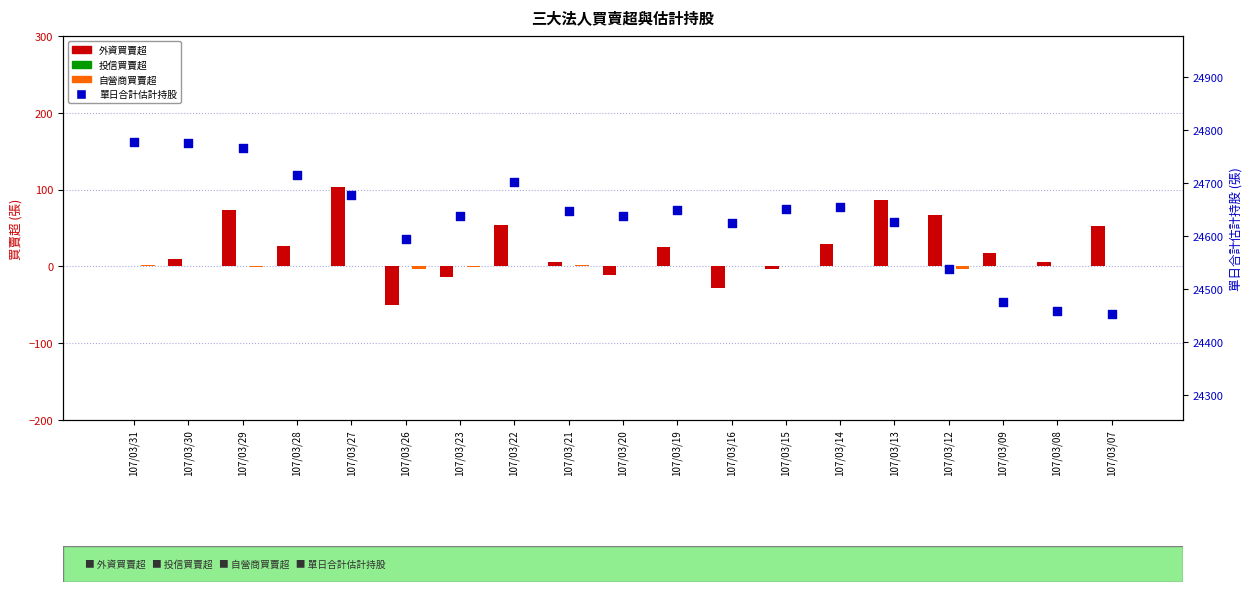

Which series has the widest spread of Y values?

單日合計估計持股